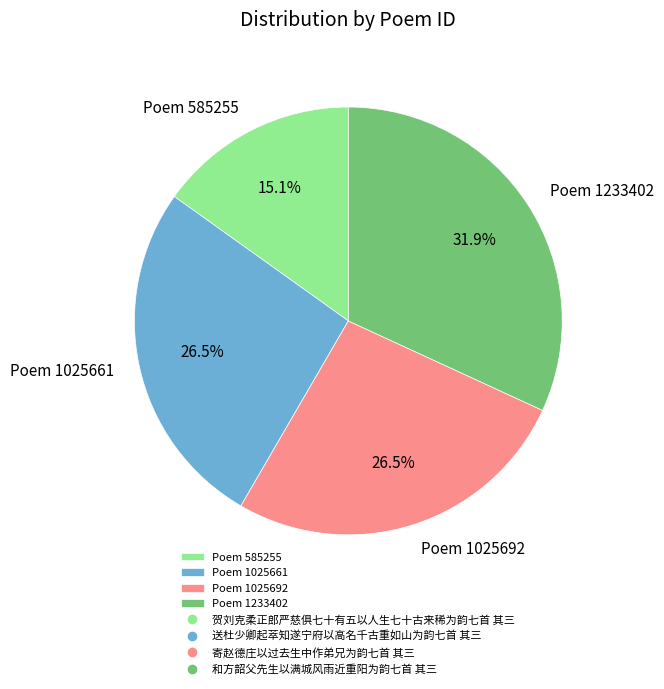

Is Poem 1025661 the majority of the pie?

No